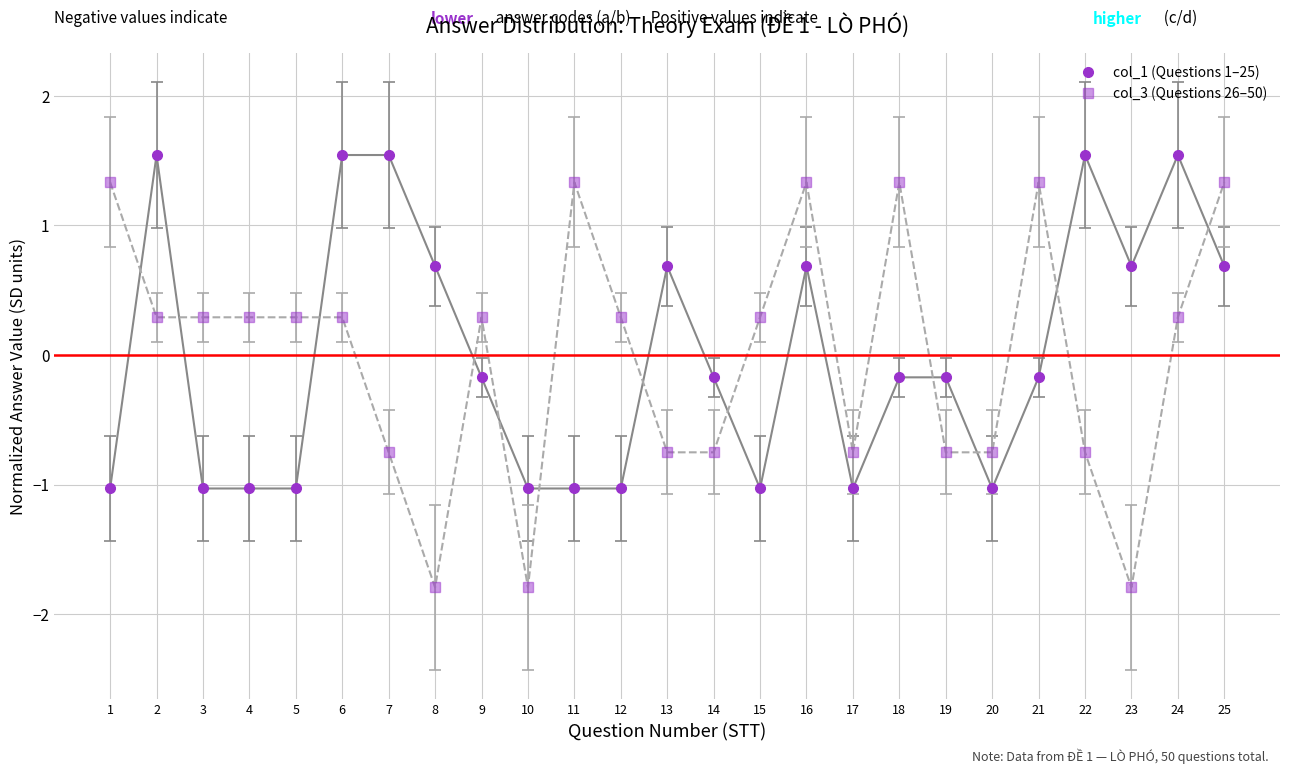

What is the value of the col_1 (Questions 1–25) point at the 20th from the left?

-1.0